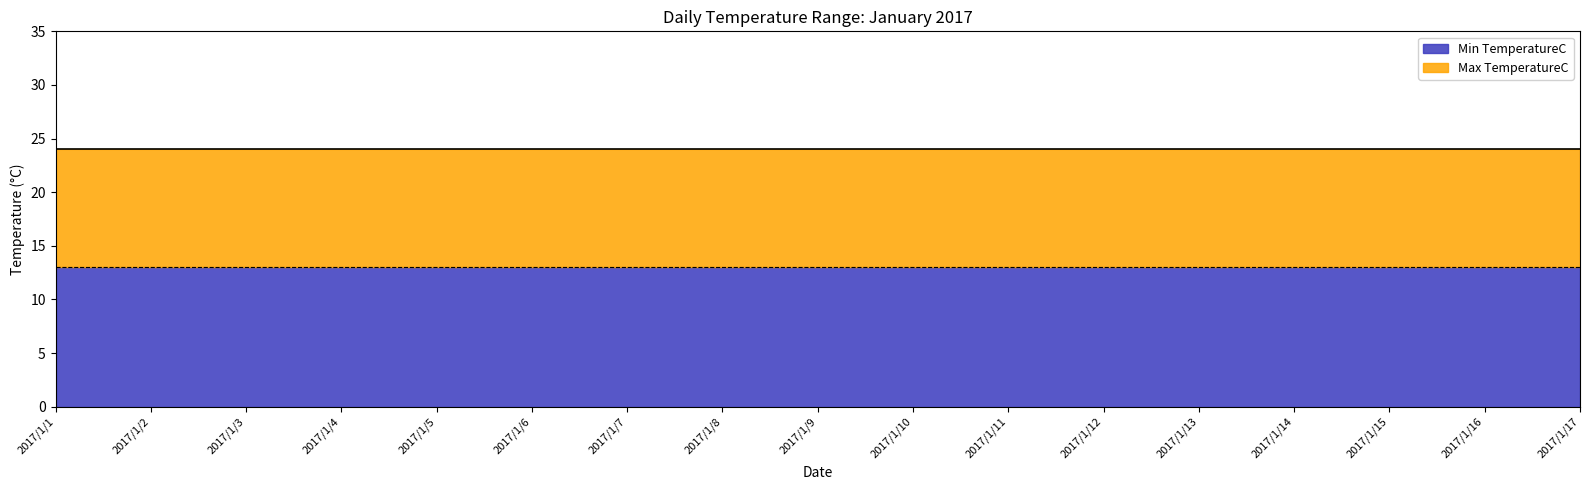

The Min TemperatureC series shows 4 at 2017/1/16. True or false?

False